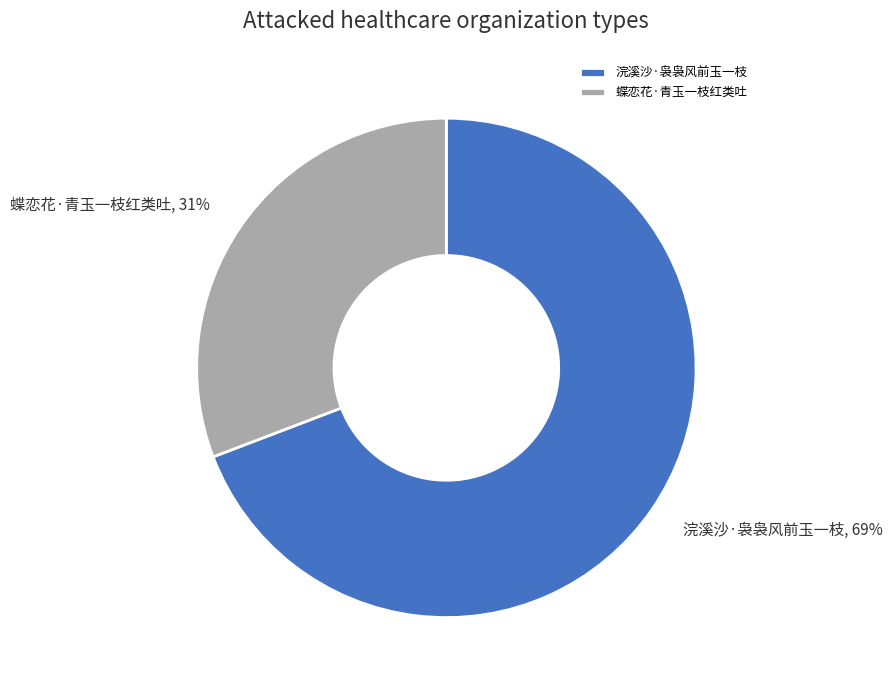

Is it true that 蝶恋花·青玉一枝红类吐 is 19% of the pie?

False